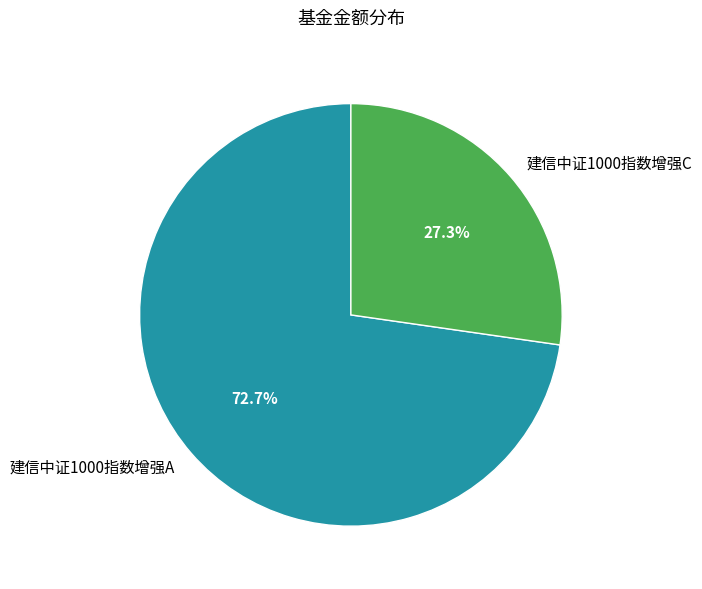

What is the total percentage of 建信中证1000指数增强A and 建信中证1000指数增强C?

100.0%